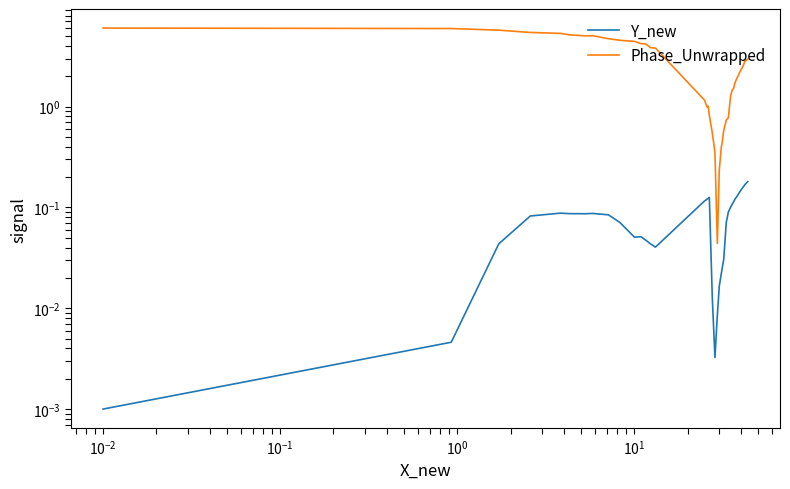

Is the value of Phase_Unwrapped at 29 greater than the value of Y_new at 34?

Yes